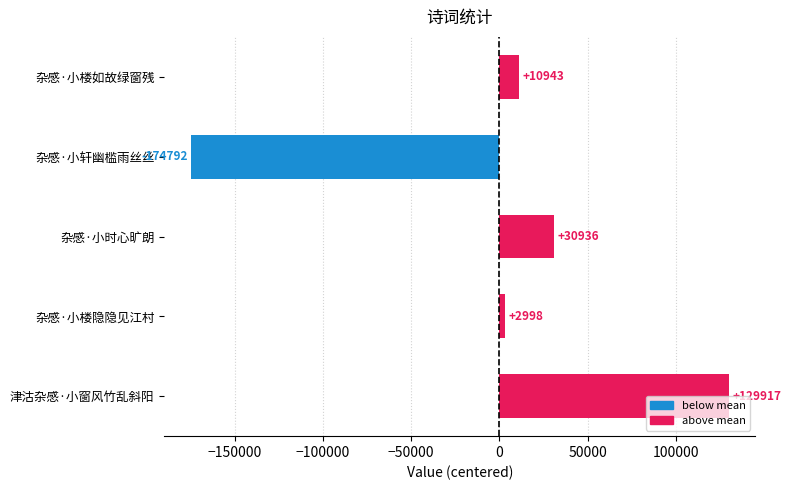

The chart shows a value of 129916.6 at 津沽杂感·小窗风竹乱斜阳. True or false?

True